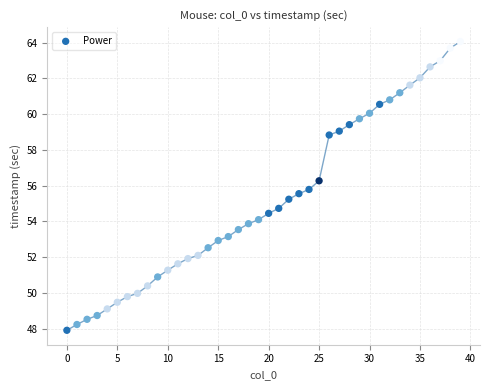

What is the range of Y values (max minus min)?

16.1